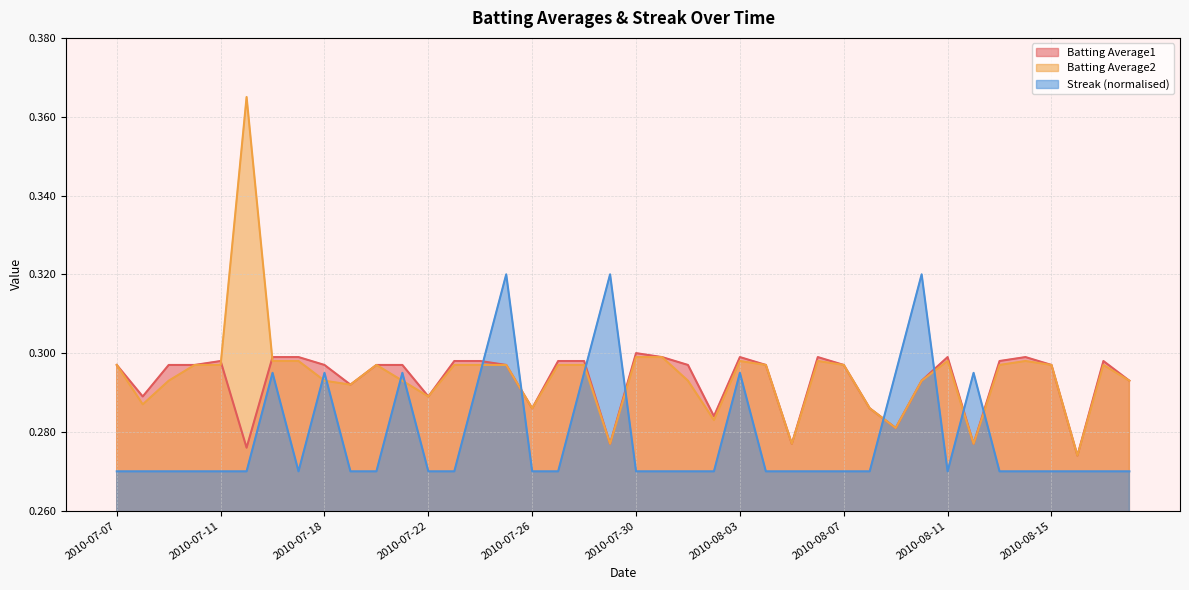

Where is the first local maximum for Batting Average2?

2010-07-15